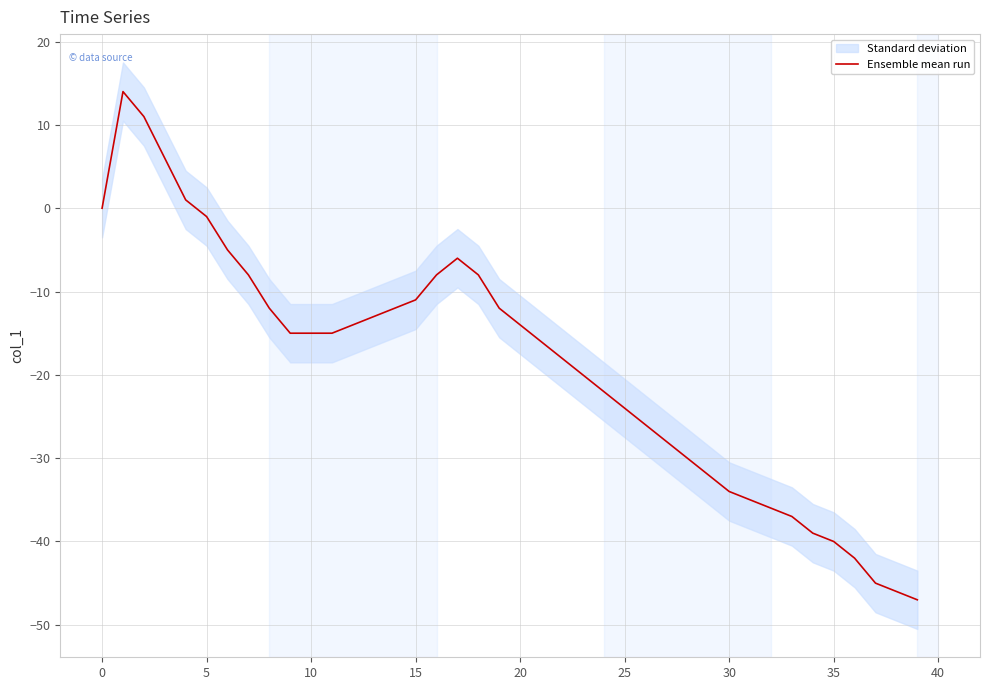

How many values are below -15?

19